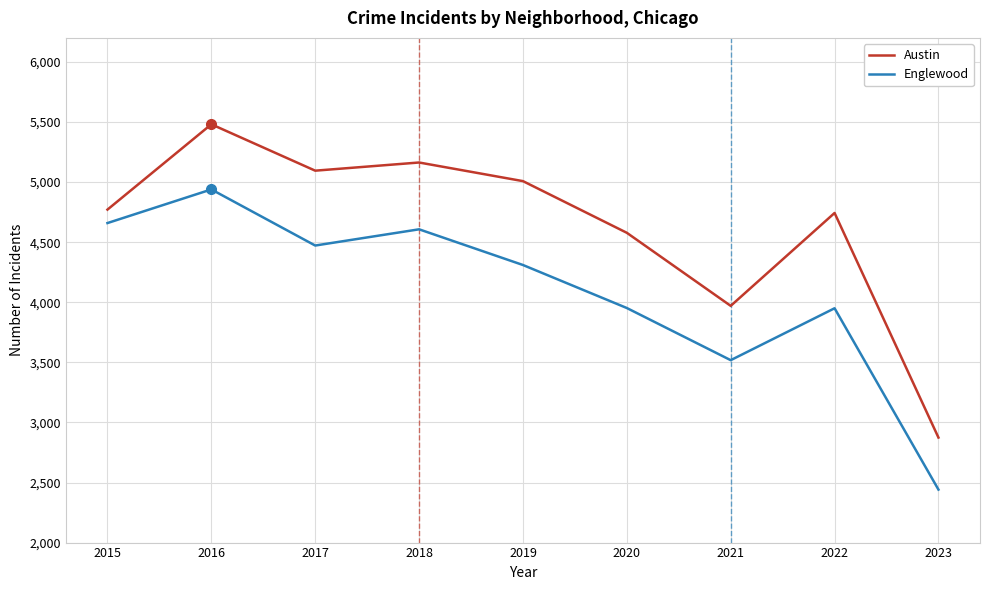

Count the number of data series in this chart.

2